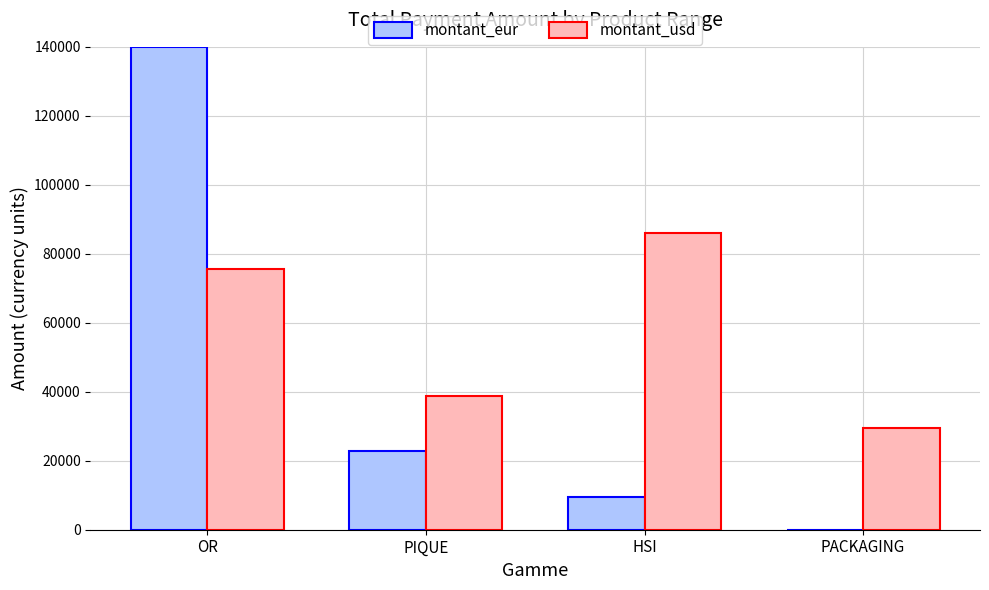

What is the average value of the montant_usd series?

57491.5